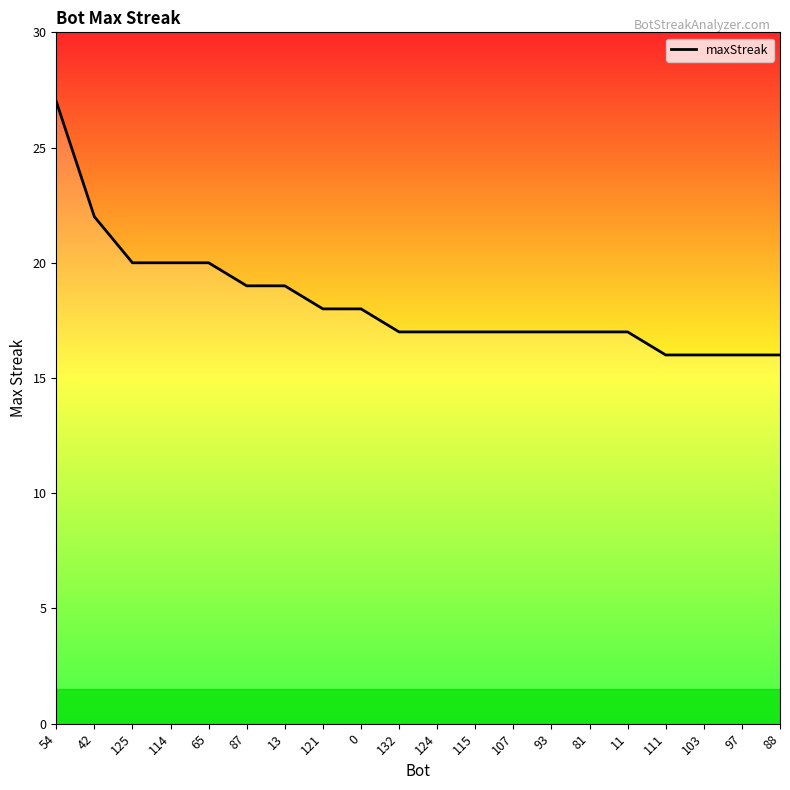

What is the smallest value displayed?

16